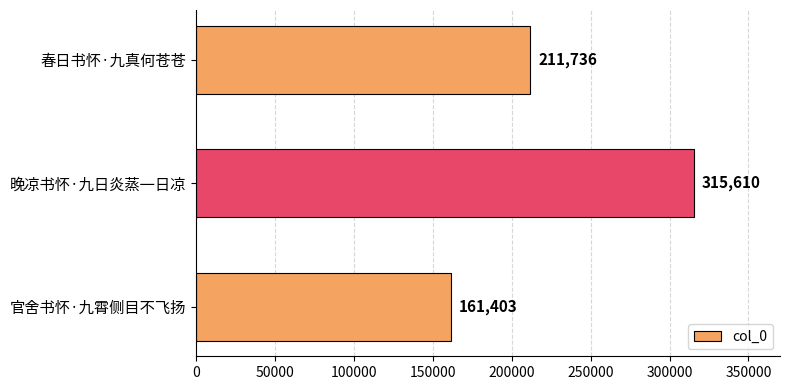

Which category has the lowest value across all series?

官舍书怀·九霄侧目不飞扬